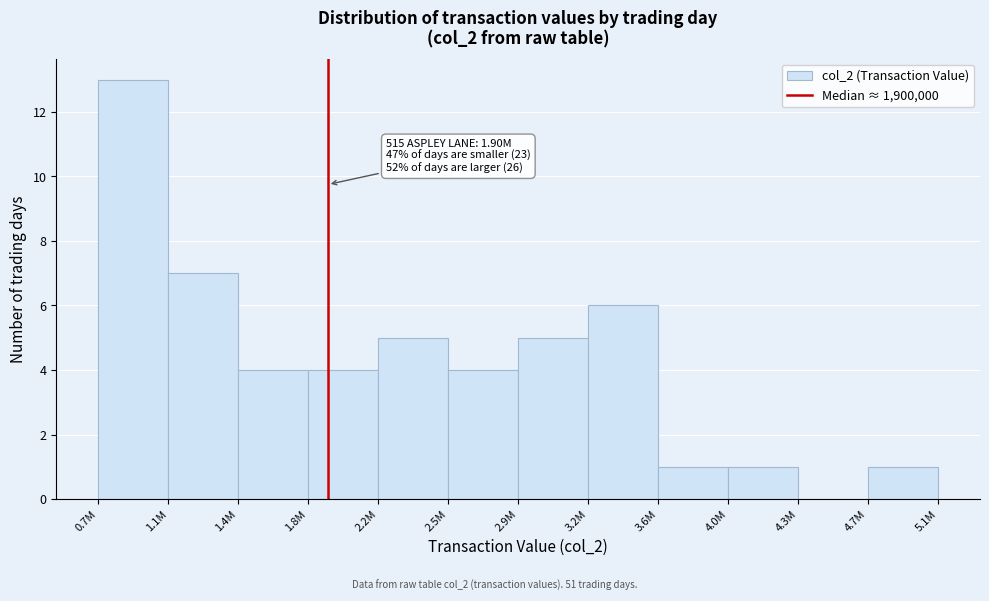

Reading right to left, extract all data points from this chart.

4.7M=1	4.3M=0	4.0M=1	3.6M=1	3.2M=6	2.9M=5	2.5M=4	2.2M=5	1.8M=4	1.4M=4	1.1M=7	0.7M=13